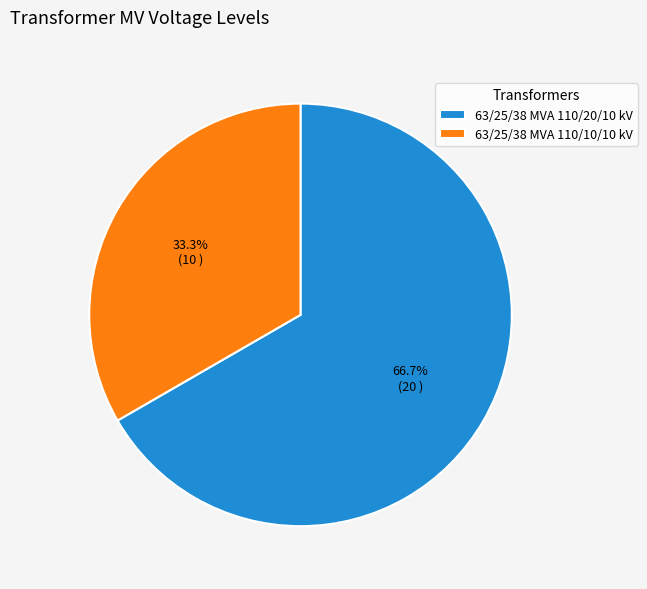

Approximately how many times larger is the value at 63/25/38 MVA 110/10/10 kV compared to 63/25/38 MVA 110/20/10 kV?

0.5